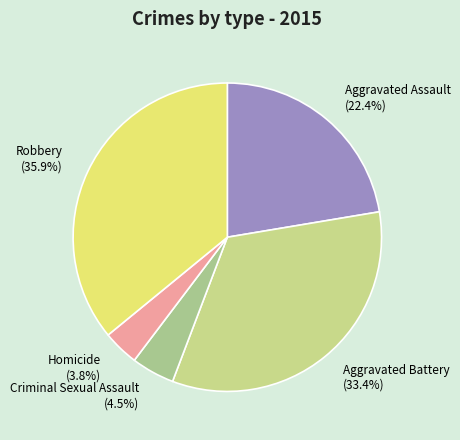

Rank the categories by value from lowest to highest.

Homicide, Criminal Sexual Assault, Aggravated Assault, Aggravated Battery, Robbery